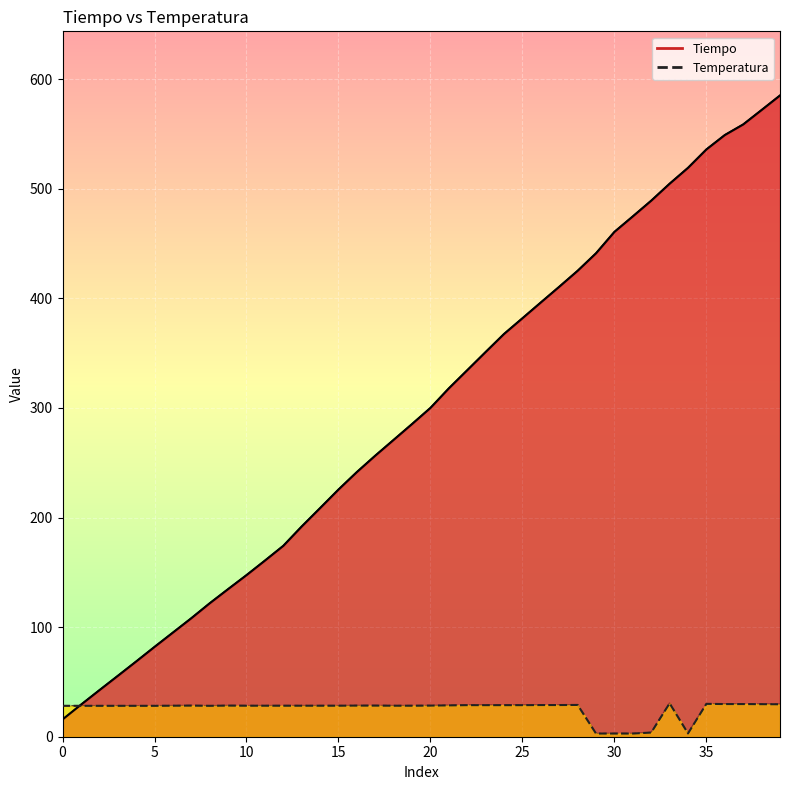

What is the spread (max minus min) of values at 25?

53.8